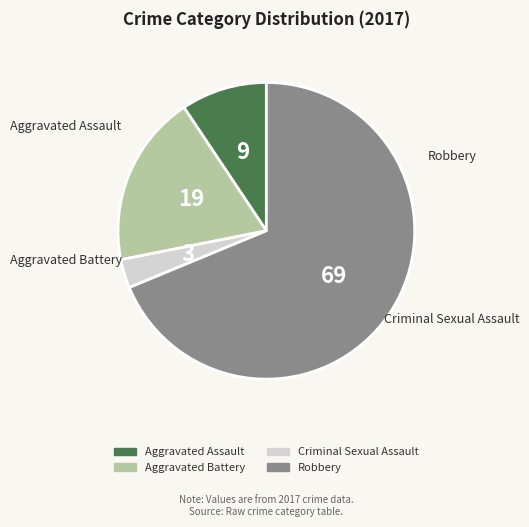

Count the number of slices in the pie.

4